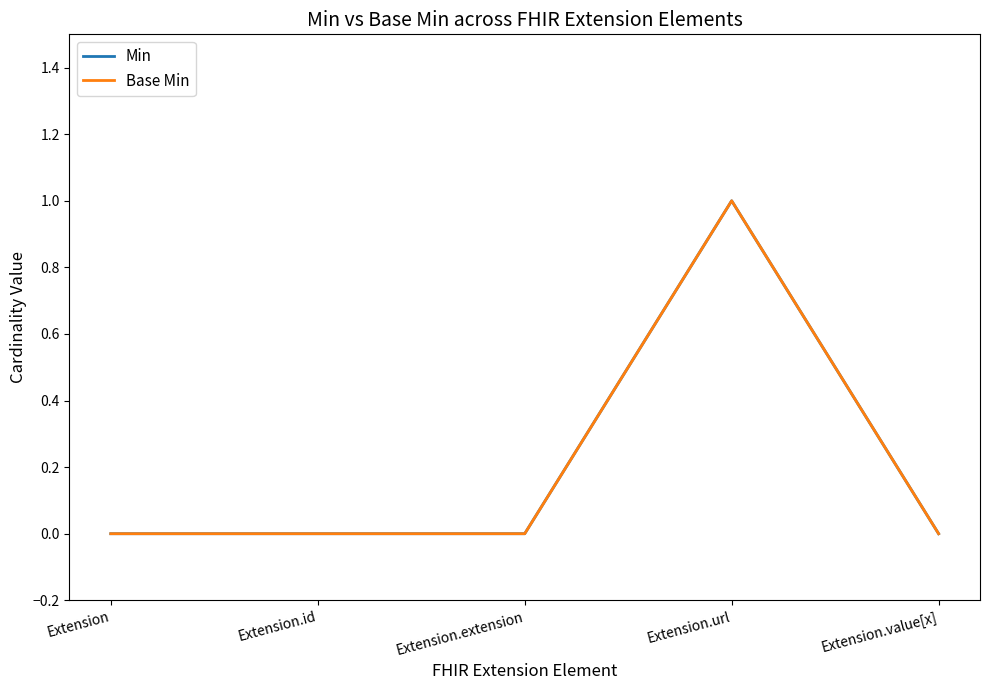

Where is Base Min nearest to the value 0?

Extension